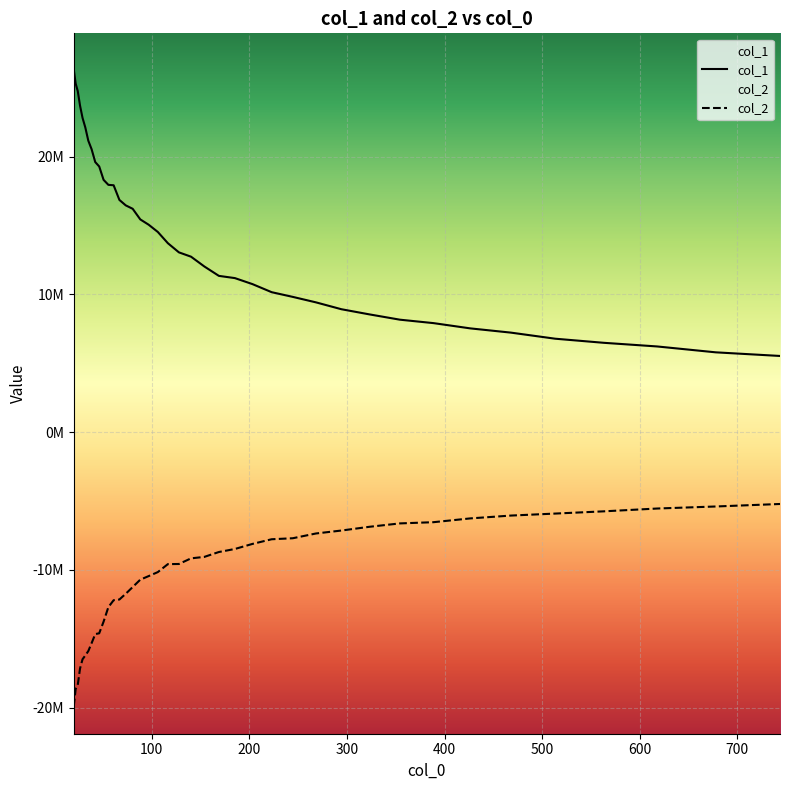

Does the chart display data point markers on the line(s)?

No